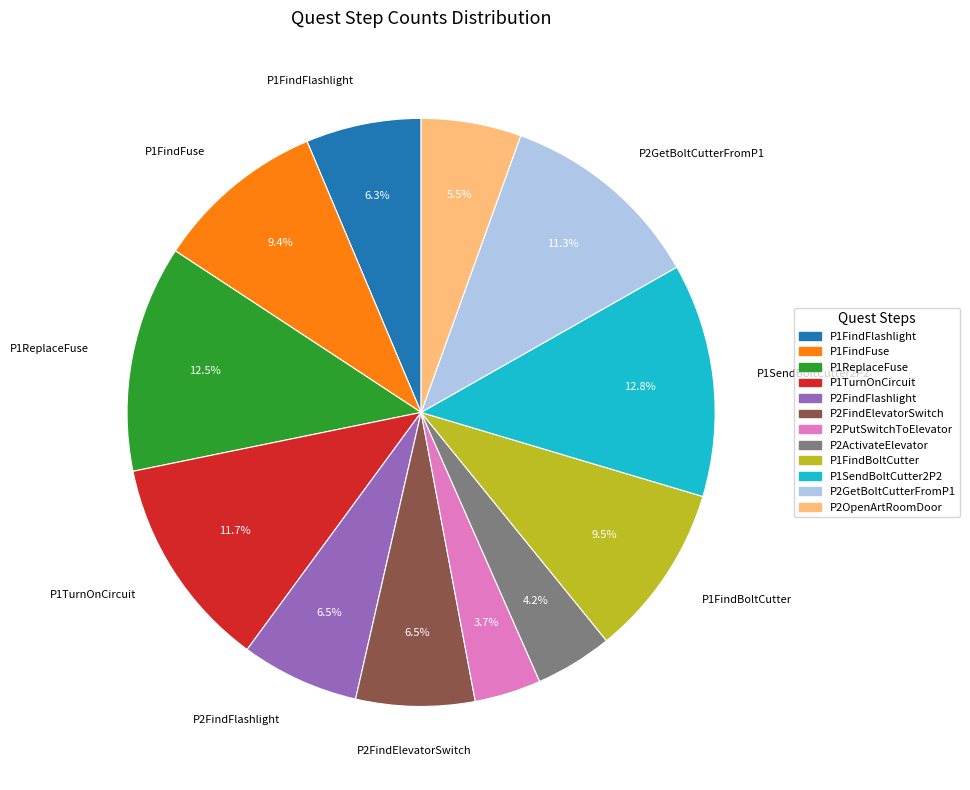

Does any single category account for the majority?

No